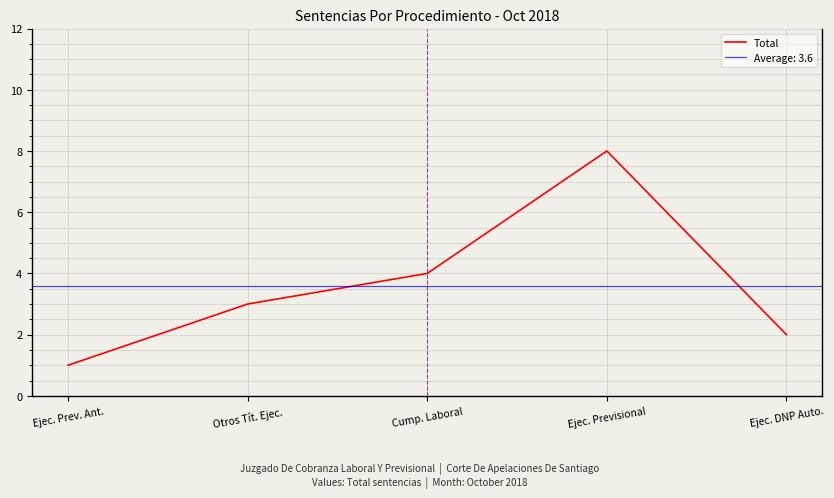

True or false: the data has more than 1 interior local peaks.

False